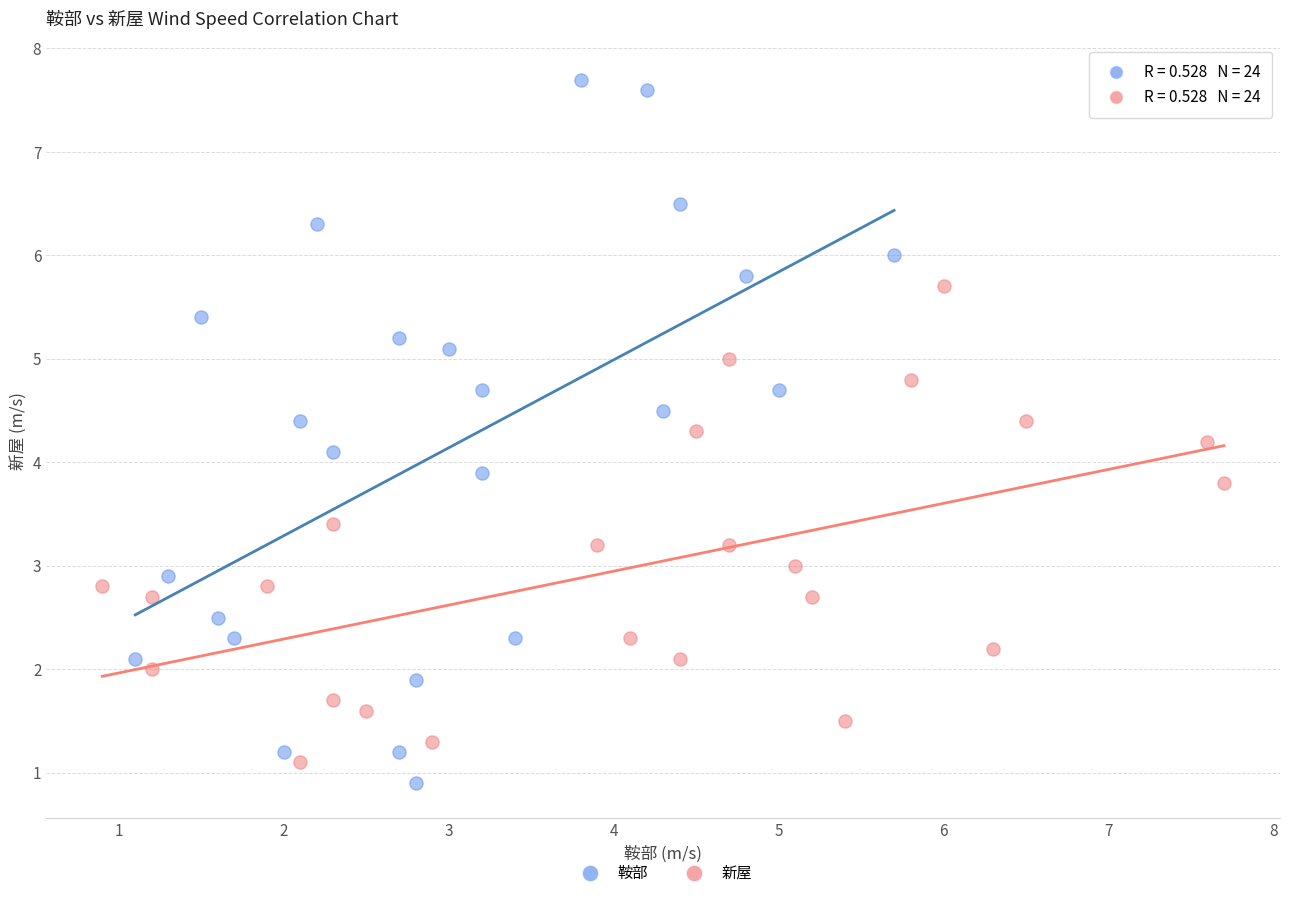

Which series reaches the maximum Y coordinate?

鞍部